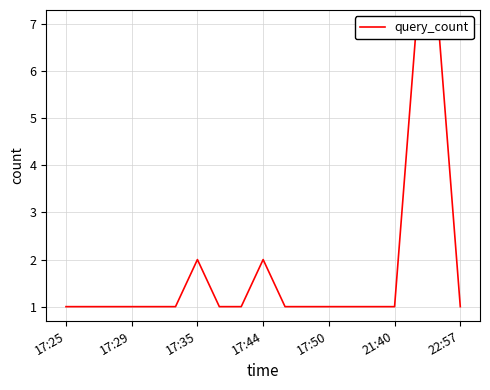

Count the values in the range 1 to 2.

17